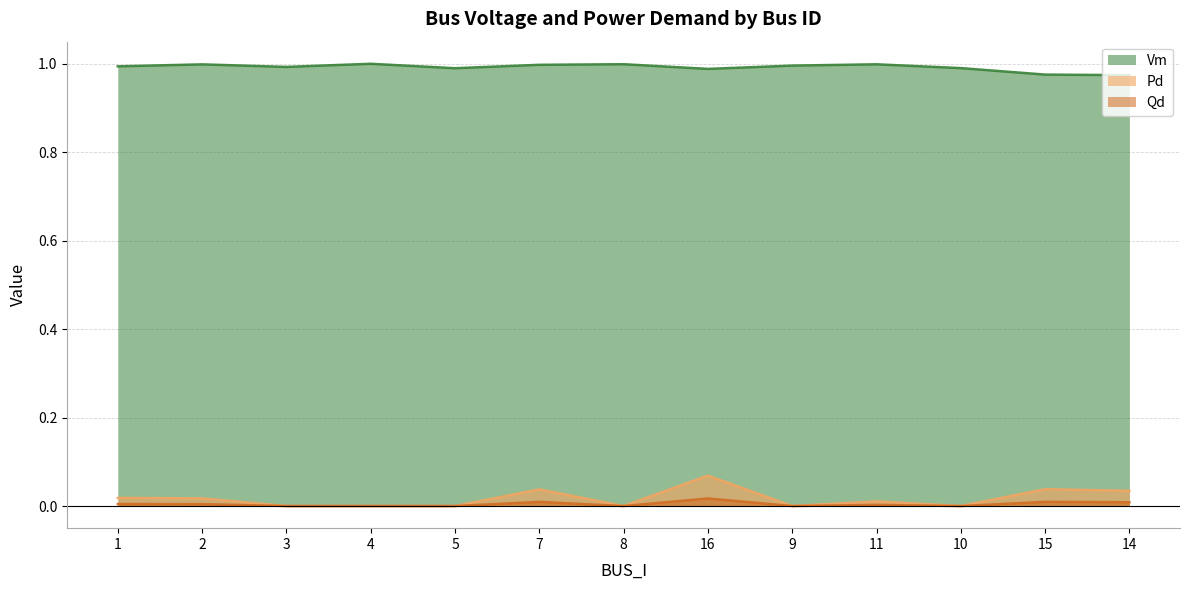

In Pd, how many points are lower than both neighbors (excluding endpoints)?

3